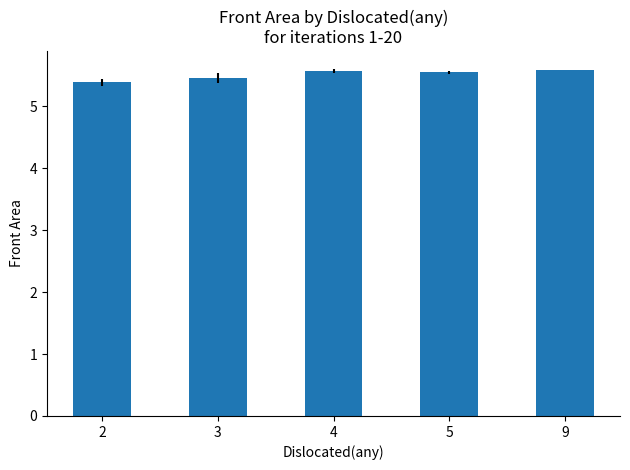

What is the sum of the values at 9 and 3?

11.0